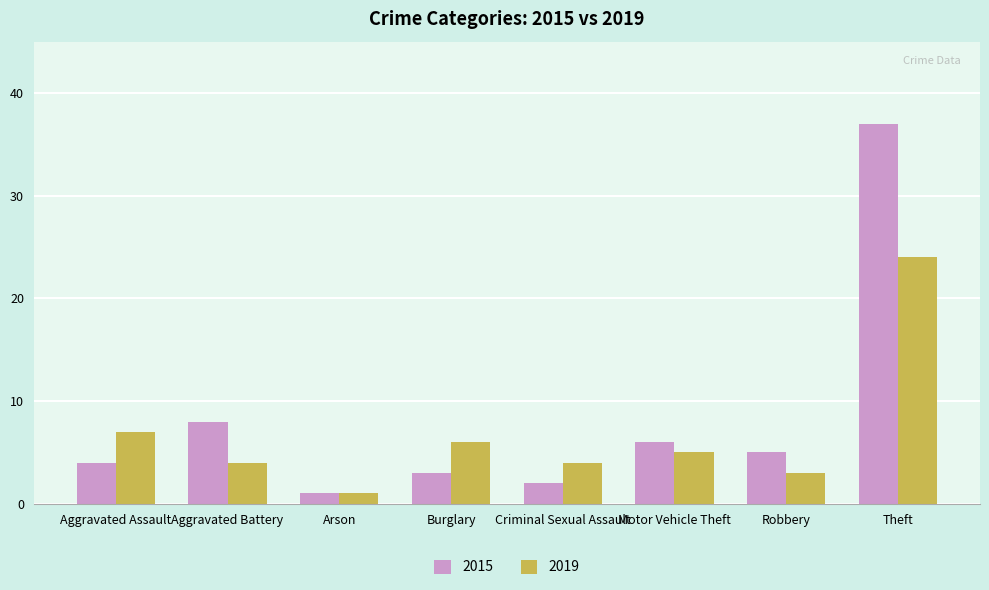

At which category does the chart reach its minimum across all series?

Arson